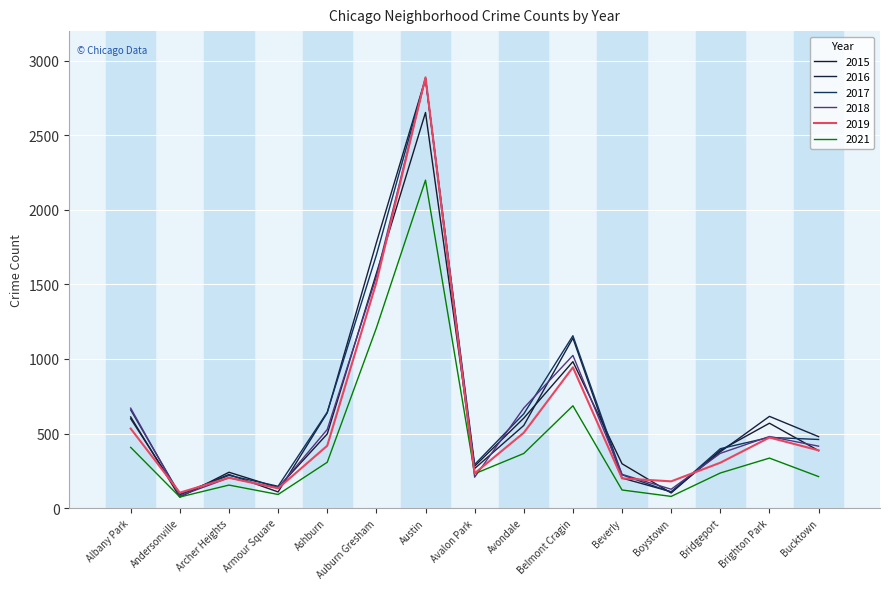

What is the average value of the 2021 series?

447